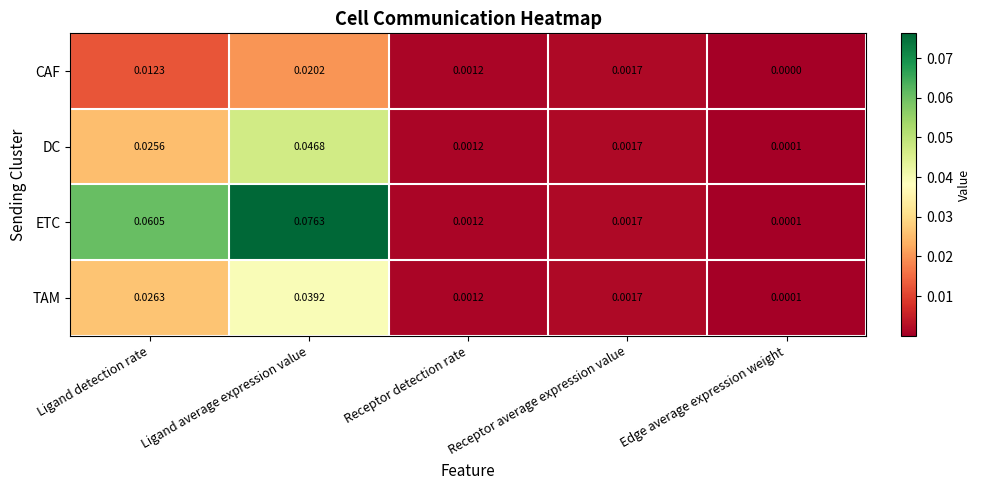

Rank the series at Ligand average expression value from highest to lowest value.

ETC, DC, TAM, CAF